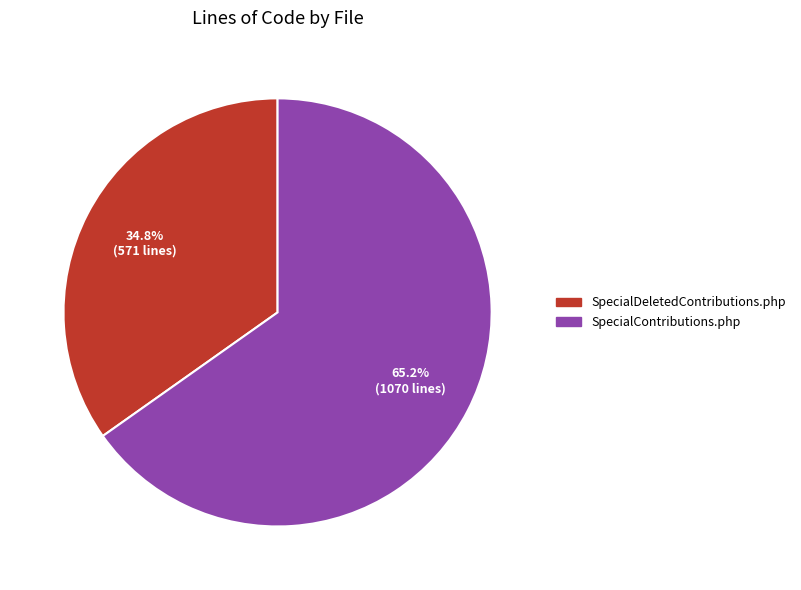

To the nearest percent, what percentage of the pie is SpecialContributions.php?

65%